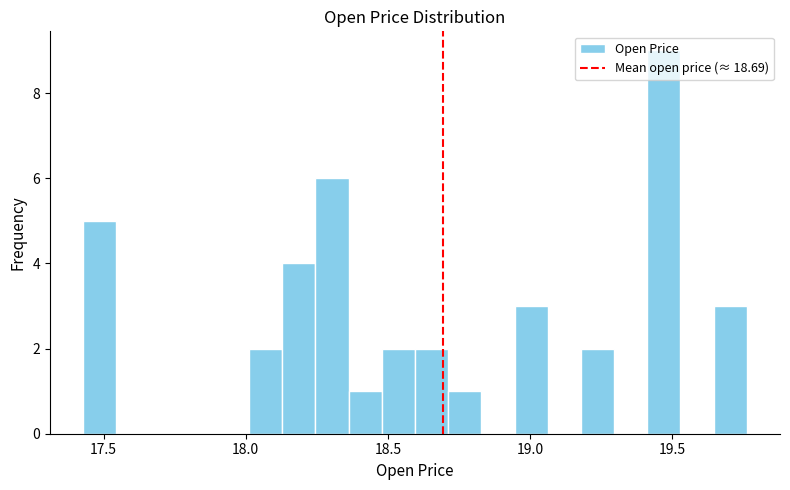

Around what value on the x-axis is the tallest bar? Give the approximate position of its centre, as read against the axis.

19.45